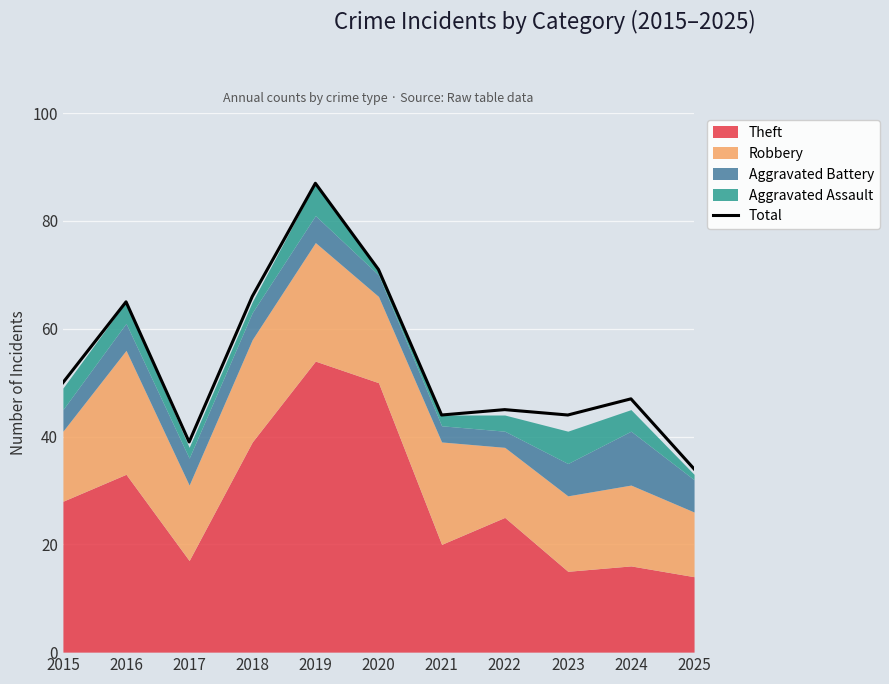

Rank the categories by value from lowest to highest.

2025, 2017, 2021, 2023, 2022, 2024, 2015, 2016, 2018, 2020, 2019